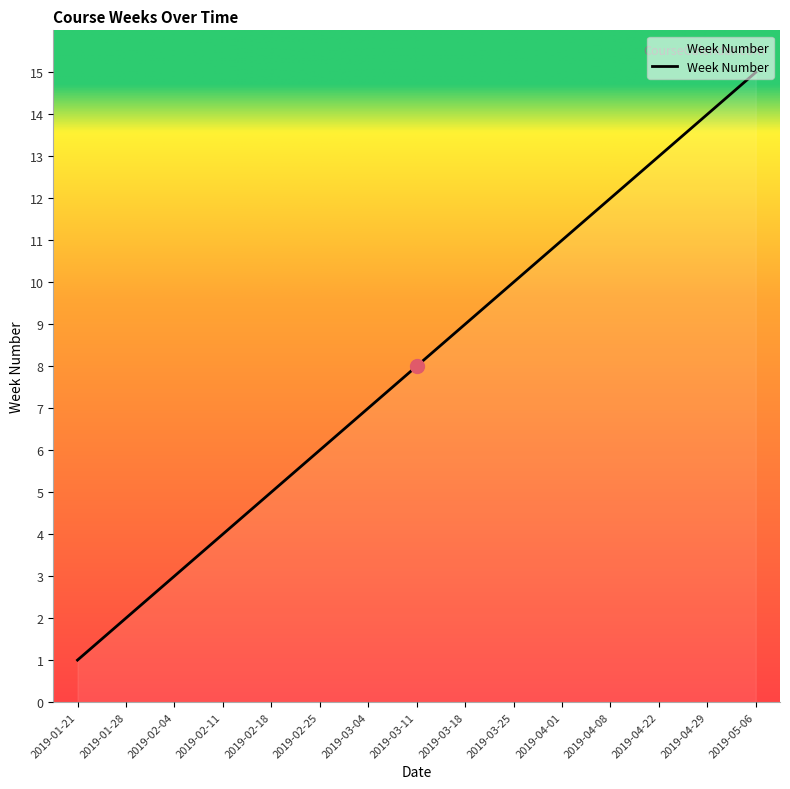

Reading left to right, extract all data points from this chart.

1	2	3	4	5	6	7	8	9	10	11	12	13	14	15